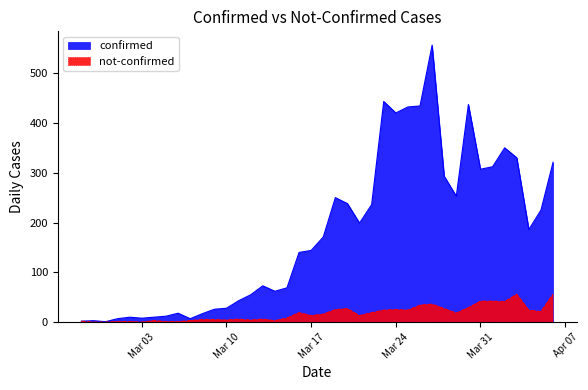

At how many categories does at least one series exceed 341?

7